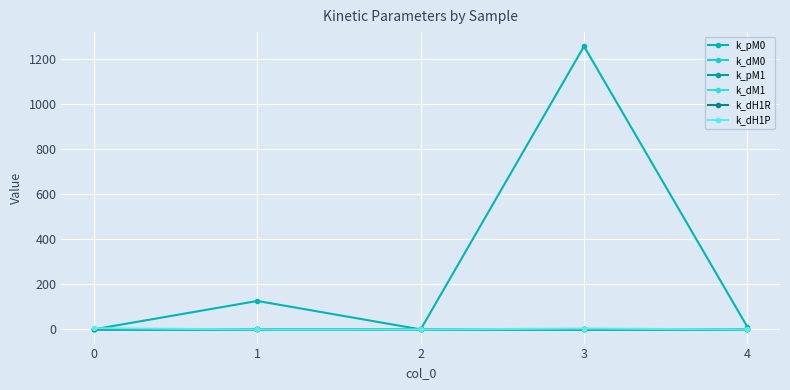

Count the number of data series in this chart.

6